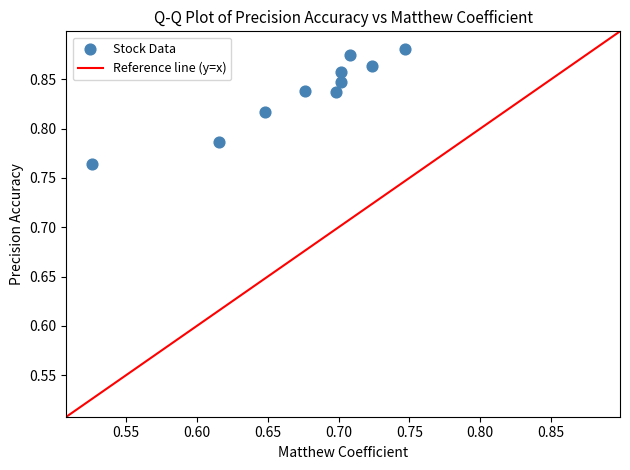

What is the average X value?

0.7